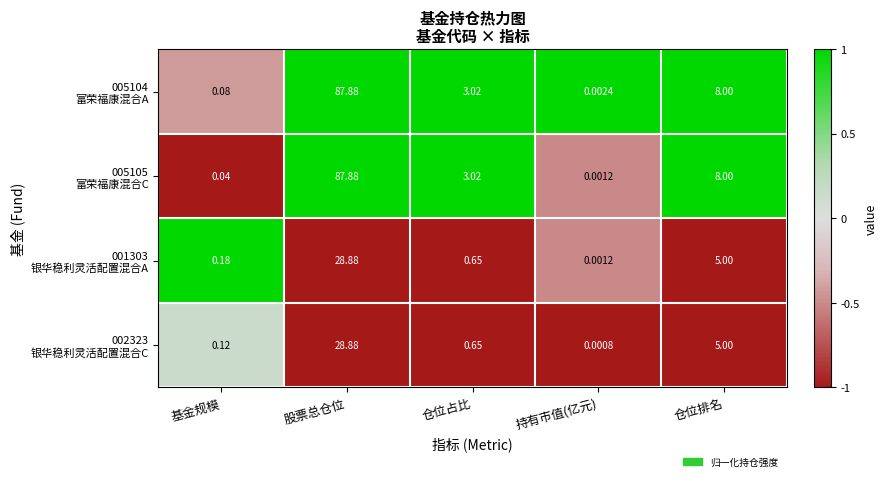

At which category does the chart reach its minimum across all series?

持有市值(亿元)